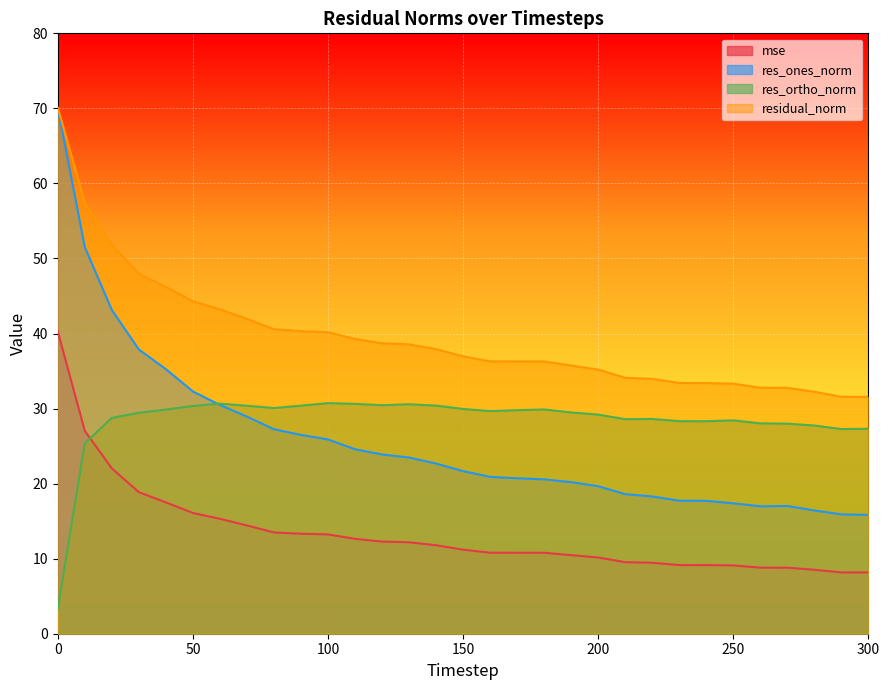

What is the total value across all series at 200?

94.2